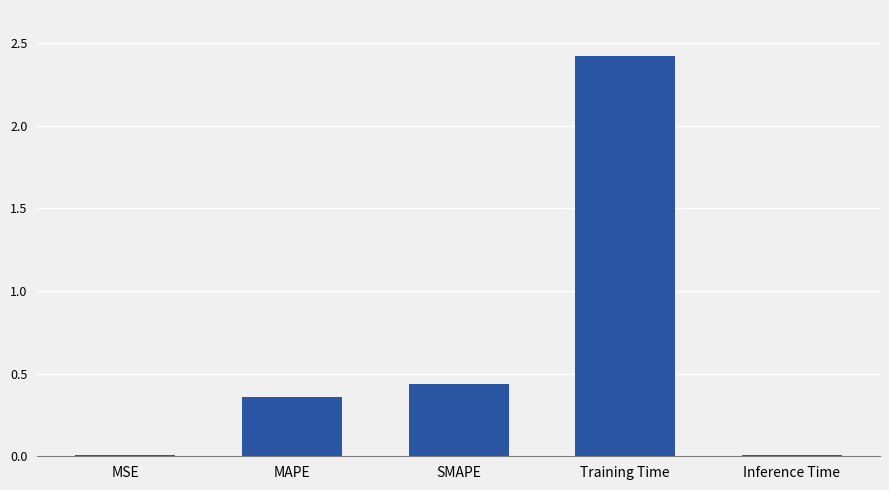

What is the difference between the values at Training Time and MSE?

2.4